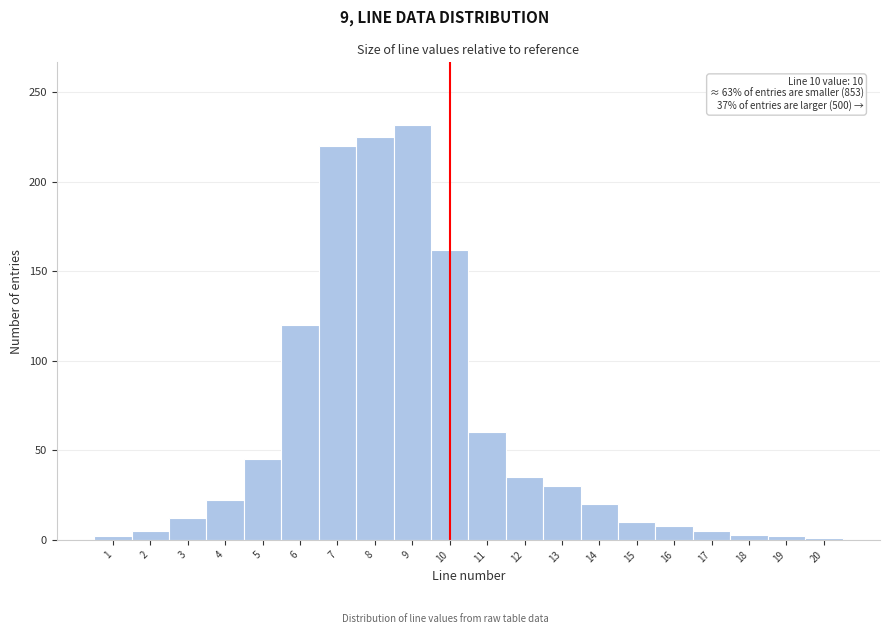

Over which range of the x-axis is the bar tallest?

8.5 to 9.5